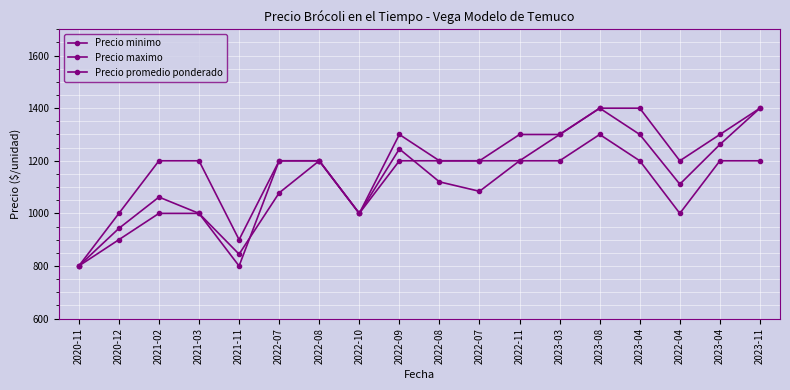

Reading left to right, transcribe all the data shown in this chart.

Precio minimo: 800	900	1000	1000	800	1200	1200	1000	1200	1200	1200	1200	1200	1300	1200	1000	1200	1200
Precio maximo: 800	1000	1200	1200	900	1200	1200	1000	1300	1200	1200	1300	1300	1400	1400	1200	1300	1400
Precio promedio ponderado: 800	943	1062	1000	845	1078	1200	1000	1245	1120	1084	1200	1300	1400	1300	1111	1262	1400